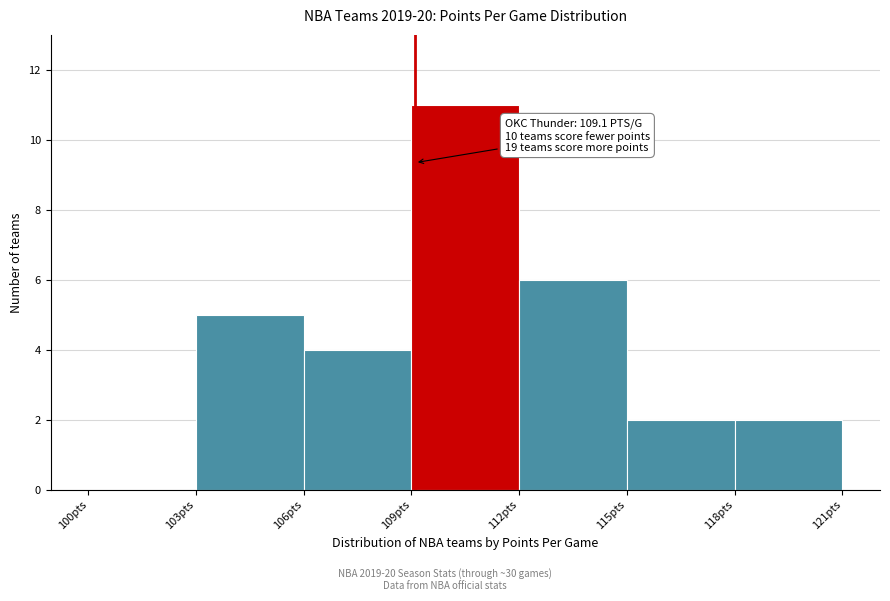

Which range on the x-axis has the tallest bar?

109 to 112